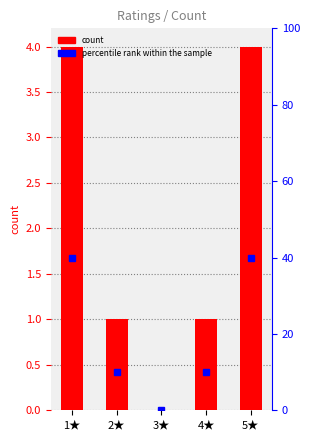

List the labels in order of percentile rank within the sample value, largest first.

1★, 5★, 2★, 4★, 3★